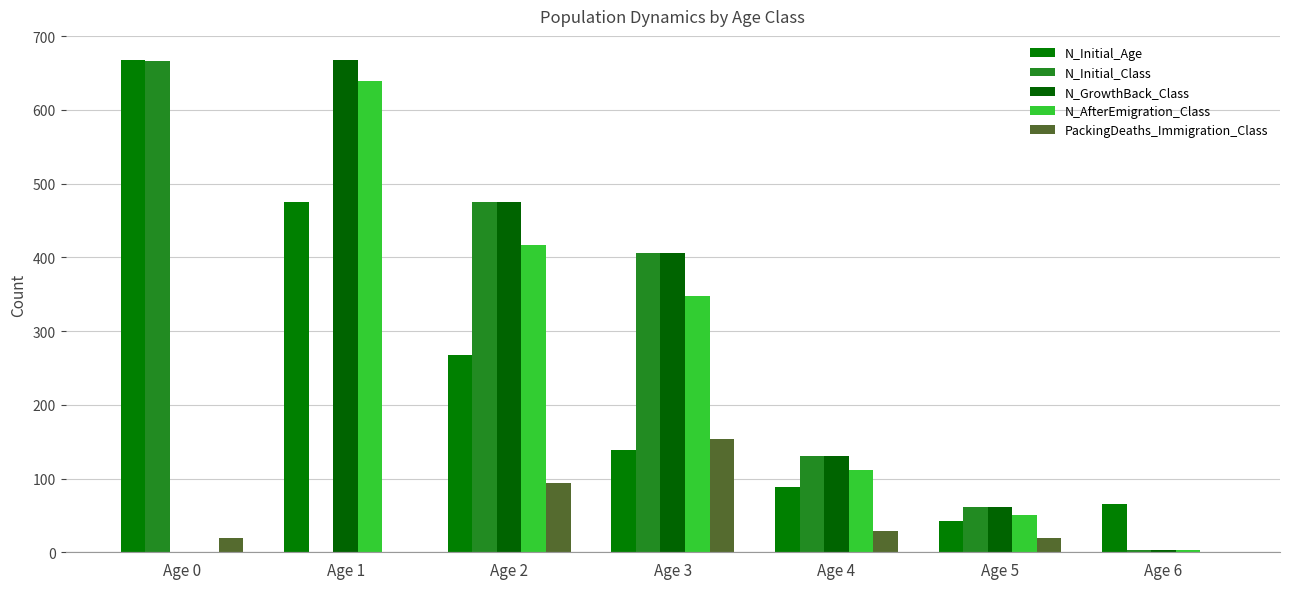

Reading left to right, extract all data points from this chart.

N_Initial_Age: Age 0=667	Age 1=475	Age 2=267	Age 3=139	Age 4=88	Age 5=42	Age 6=65
N_Initial_Class: Age 0=666	Age 1=1	Age 2=475	Age 3=406	Age 4=130	Age 5=62	Age 6=3
N_GrowthBack_Class: Age 0=0	Age 1=667	Age 2=475	Age 3=406	Age 4=130	Age 5=62	Age 6=3
N_AfterEmigration_Class: Age 0=0	Age 1=639	Age 2=417	Age 3=348	Age 4=111	Age 5=50	Age 6=3
PackingDeaths_Immigration_Class: Age 0=20	Age 1=0	Age 2=94	Age 3=154	Age 4=29	Age 5=19	Age 6=1